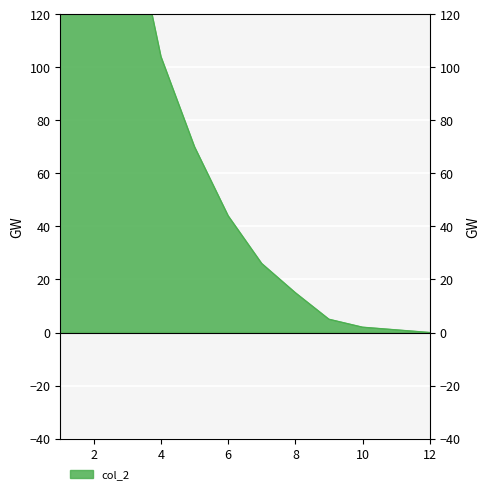

Reading left to right, transcribe all the data shown in this chart.

1=402	2=255	3=164	4=104	5=70	6=44	7=26	8=15	9=5	10=2	11=1	12=0